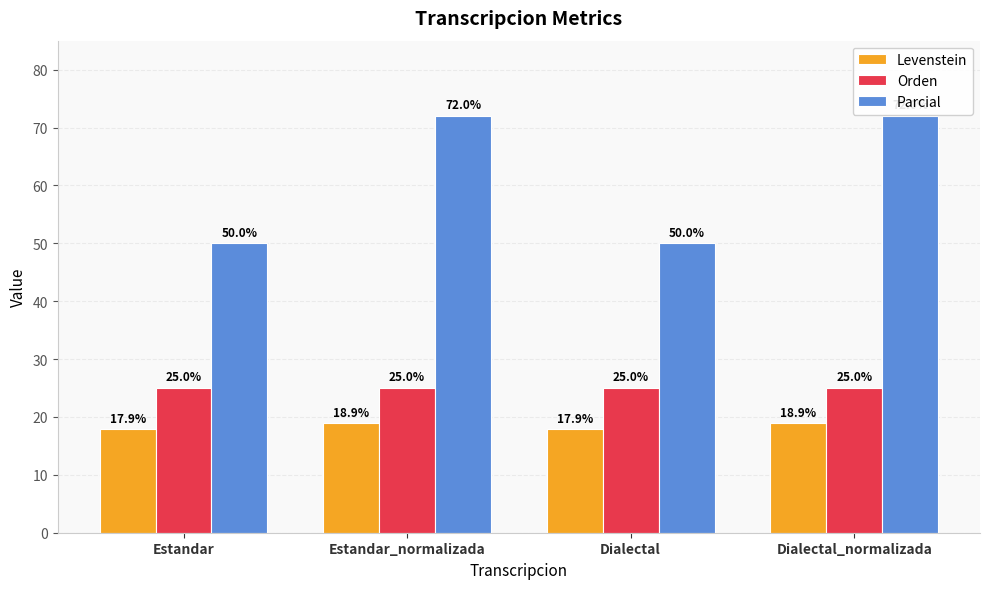

How many groups of bars are there?

4